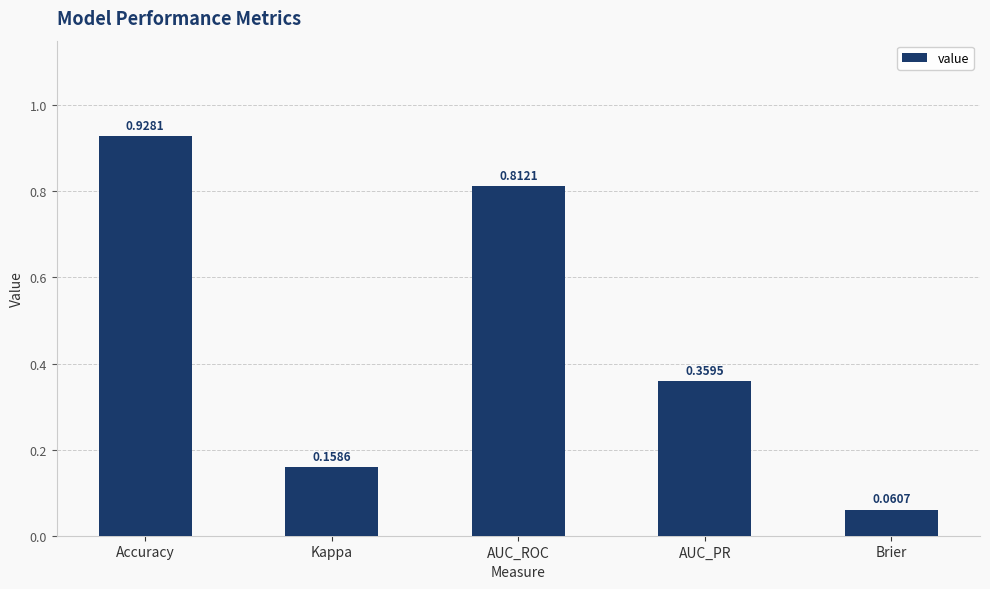

Rank the categories by value from lowest to highest.

Brier, Kappa, AUC_PR, AUC_ROC, Accuracy